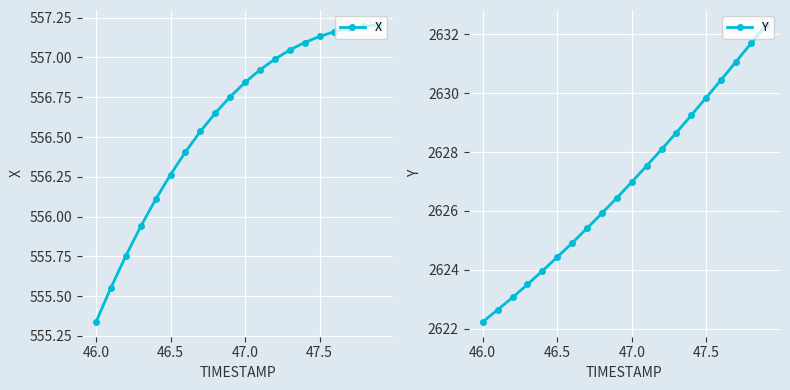

The value of X at 46.5 is 296.7. True or false?

False